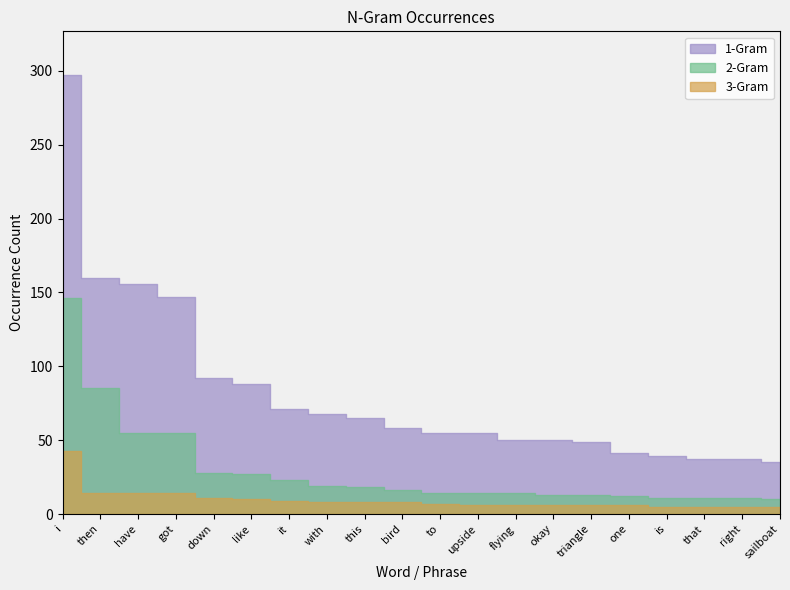

At which label does 3-Gram reach its minimum?

is